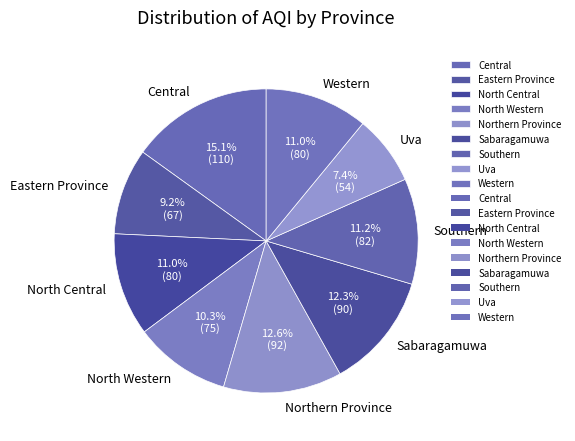

Which category has the smallest portion of the pie?

Uva